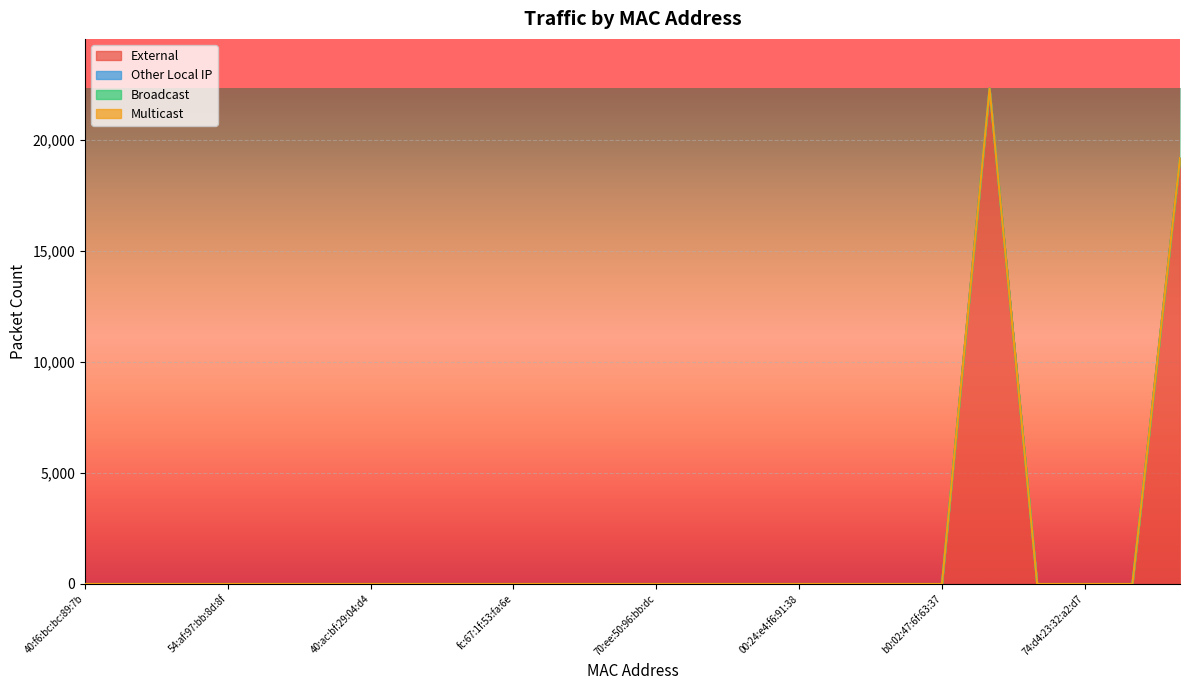

What is the highest value of the External series?

22304